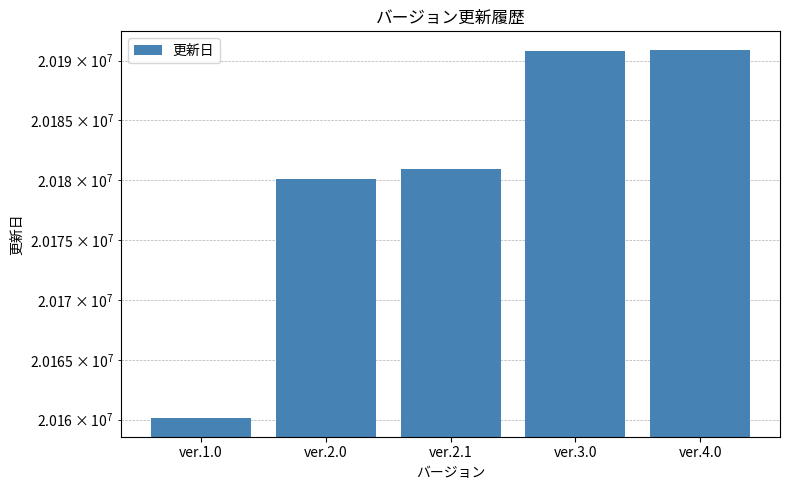

What is the sum of the values at ver.4.0 and ver.3.0?

40381718